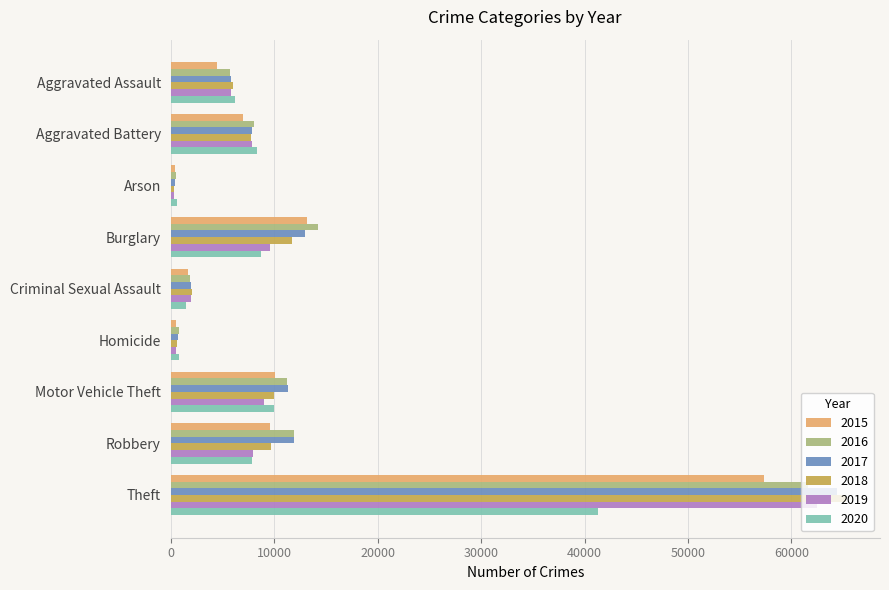

What is the difference between the second highest and second lowest values in the 2018 series?

11159